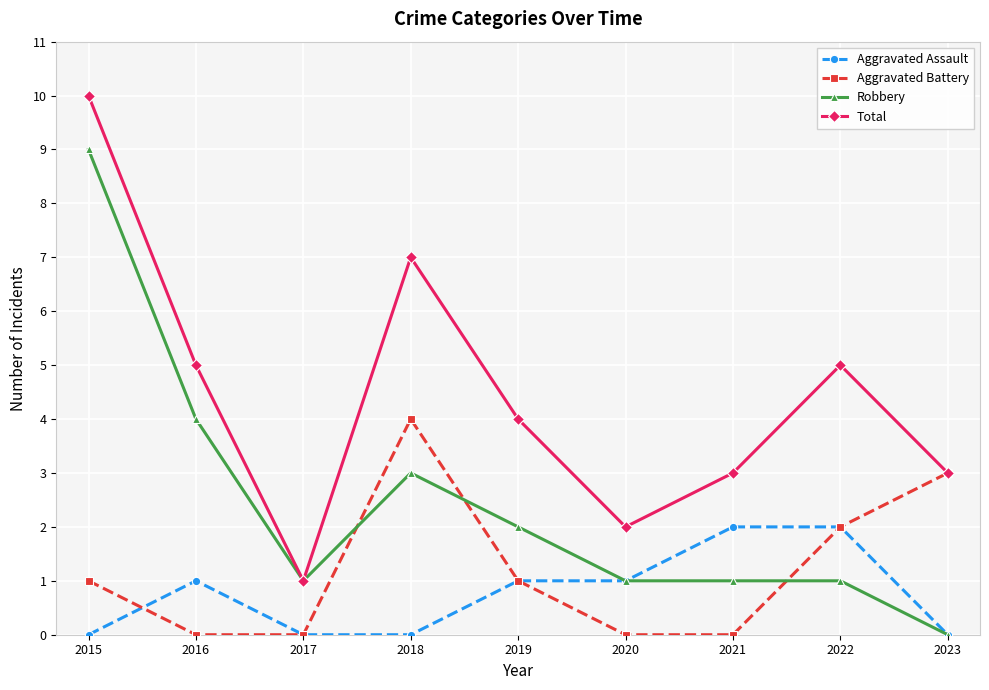

True or false: Total has more than 1 points higher than both neighbors.

True